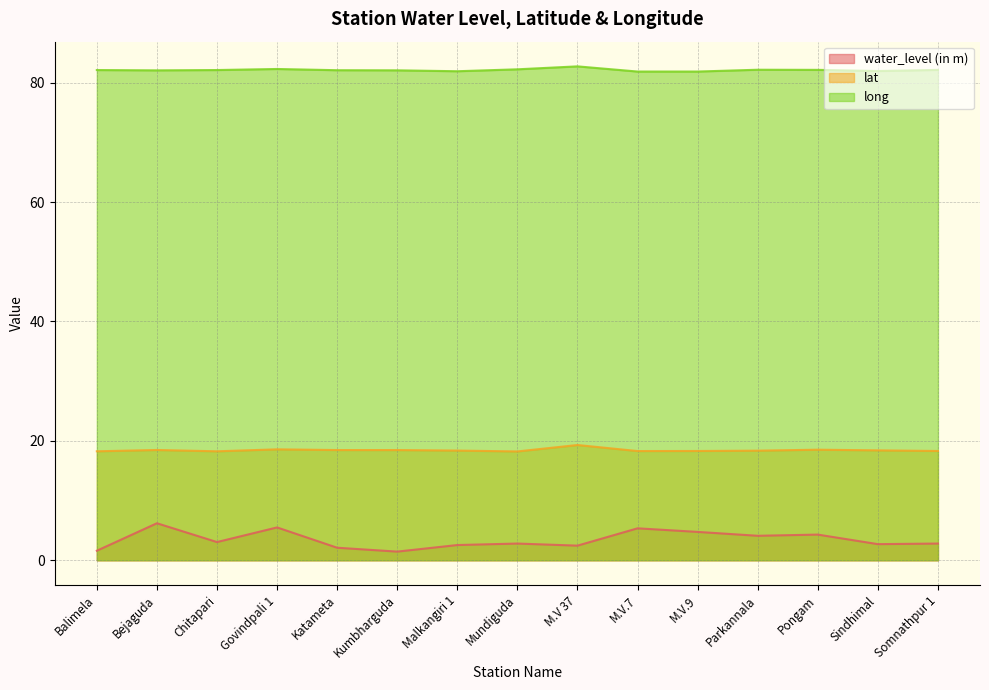

What is the total value across all series at Kumbharguda?

102.0